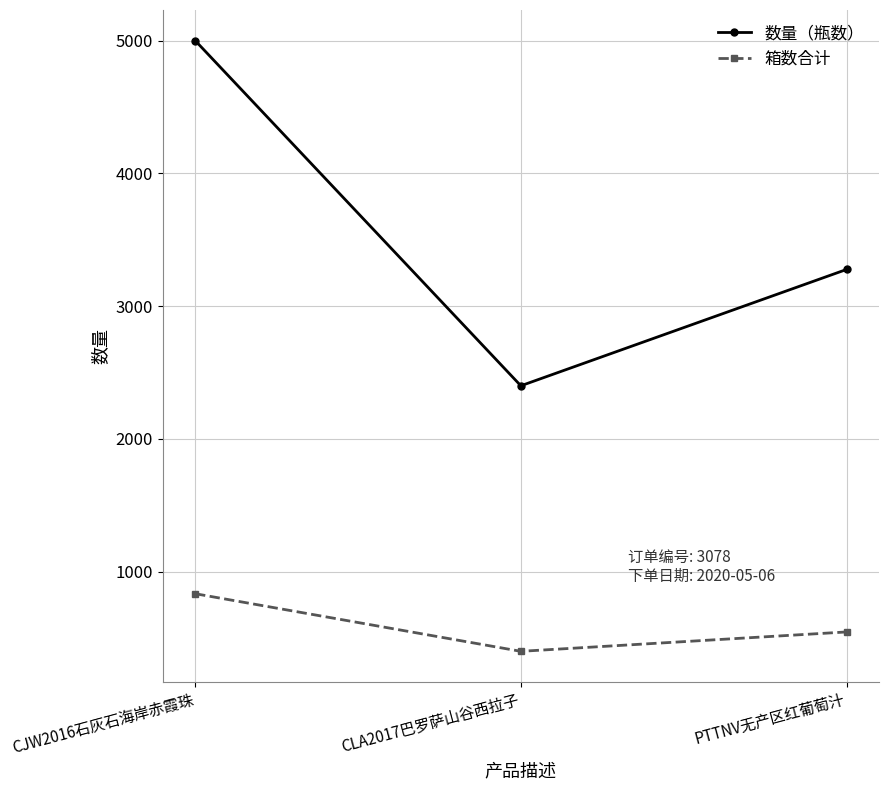

How many lines are shown in the chart?

2